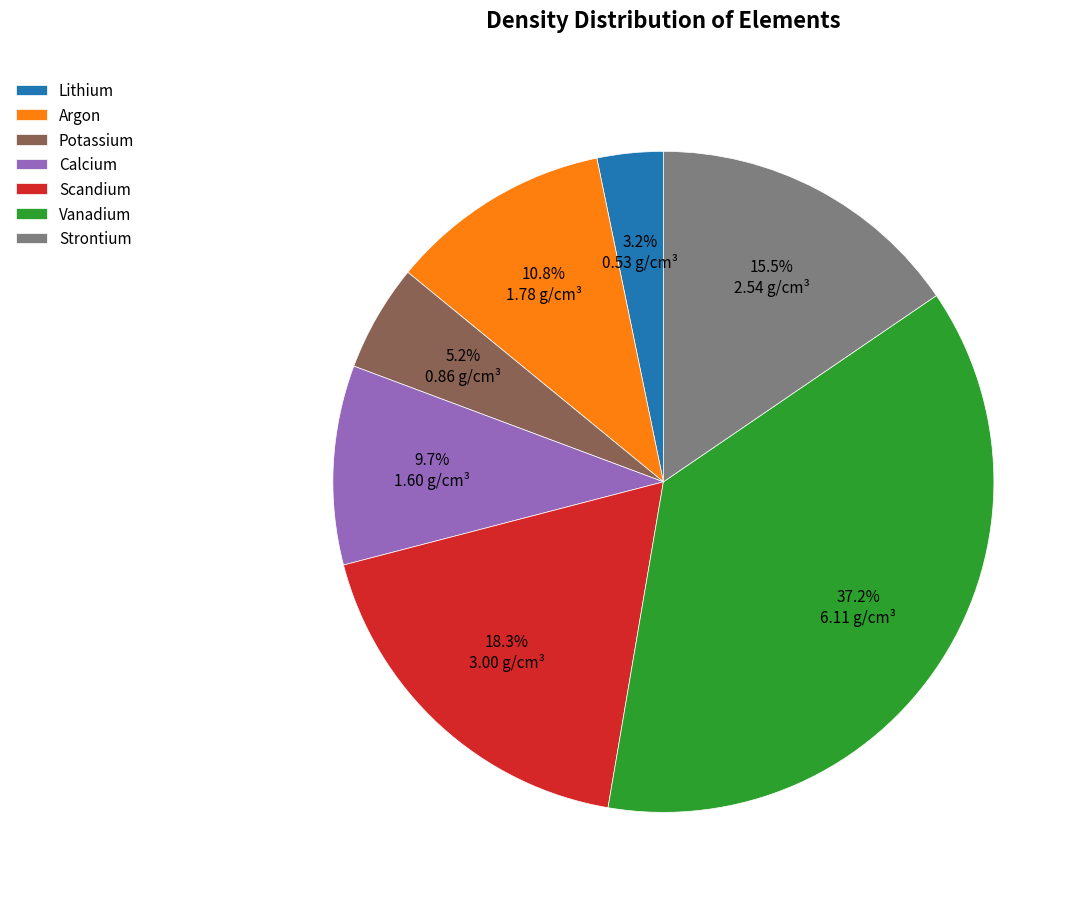

Which slice is the smallest?

Lithium